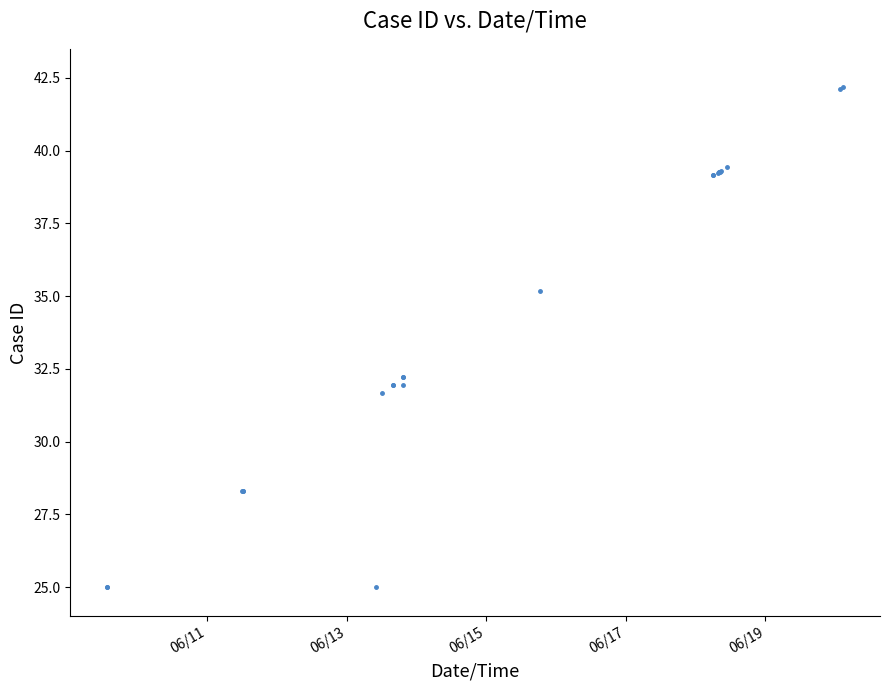

True or false: the data has more than 2 interior local peaks.

True